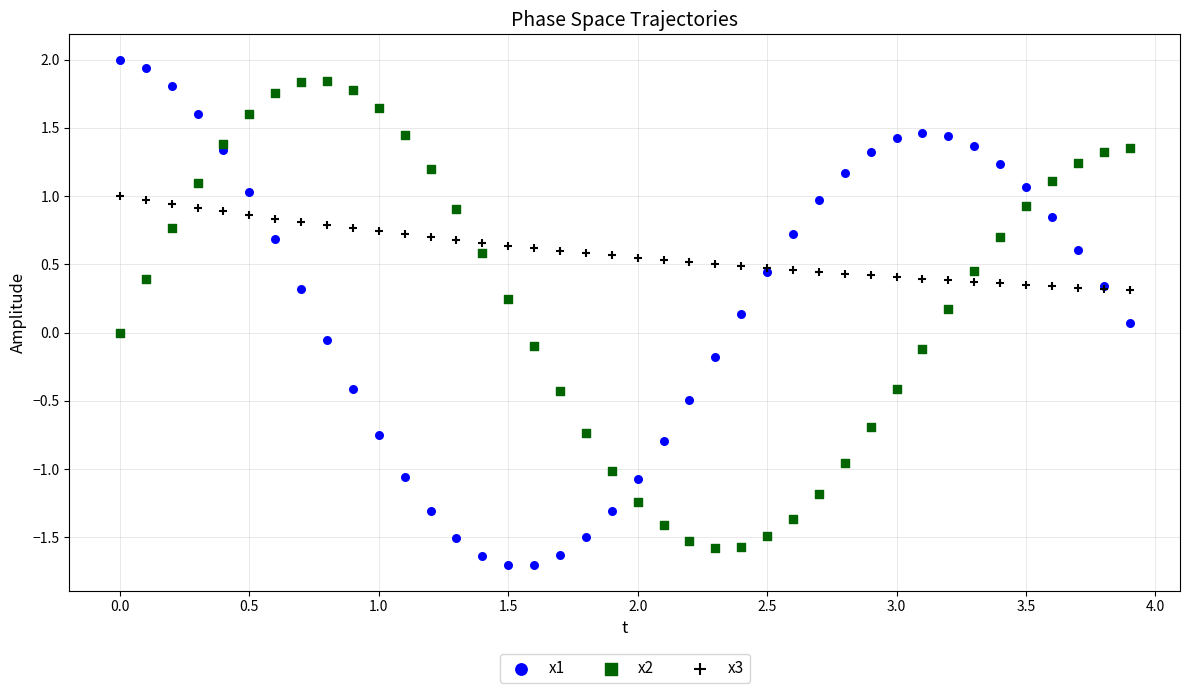

What is the X range (max minus min) for the scatter plot?

3.9